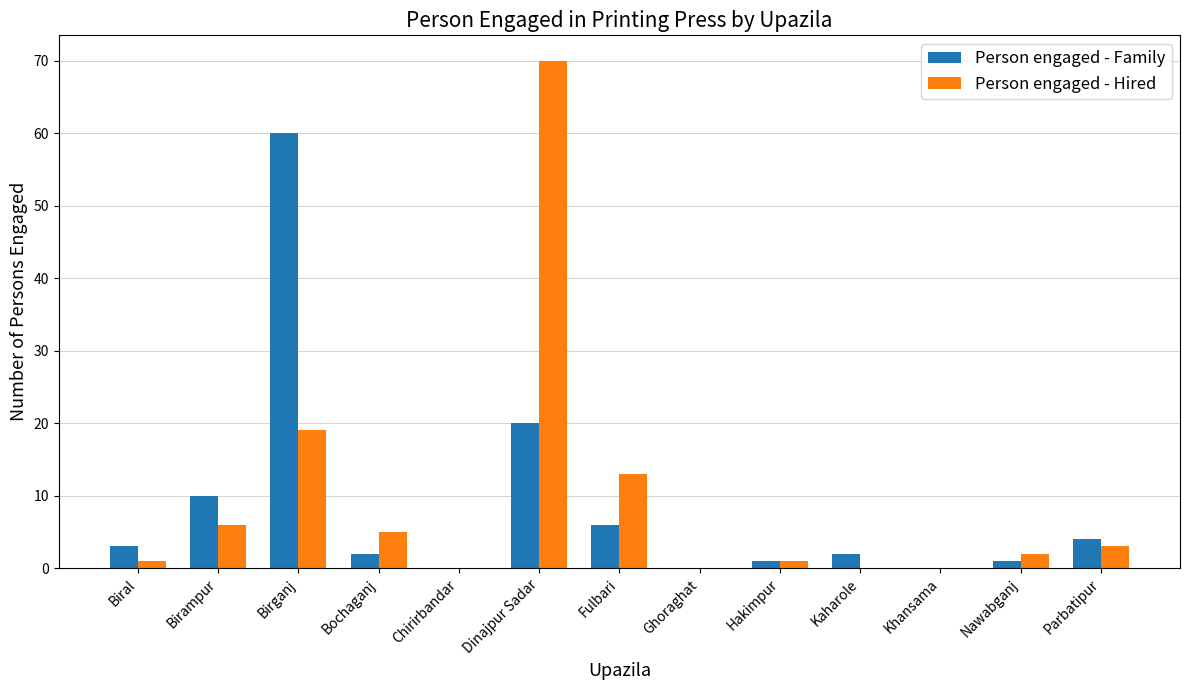

What is the sum of the Person engaged - Family values at Bochaganj and Kaharole?

4